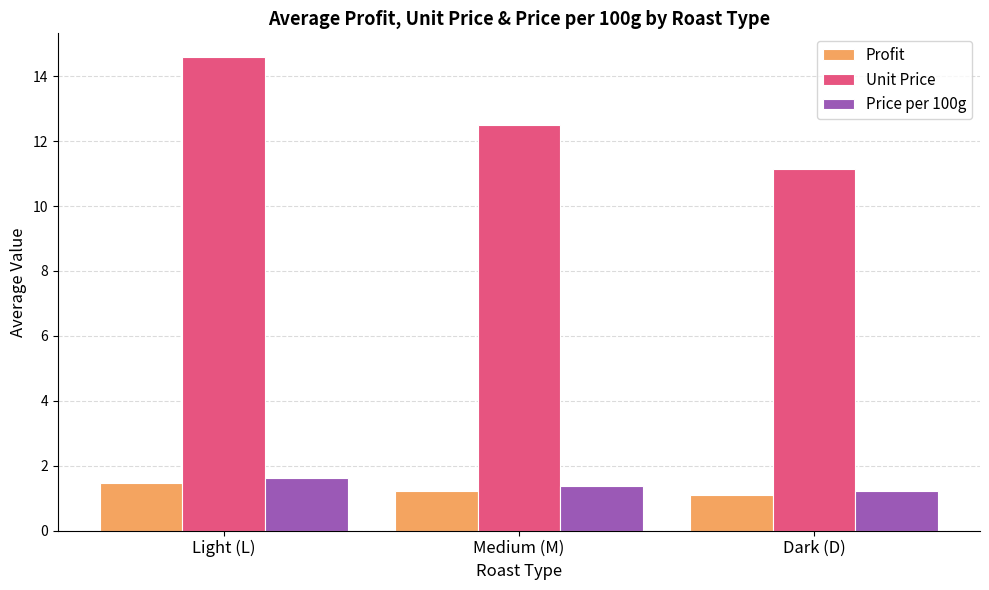

How many bars are there in each group?

3